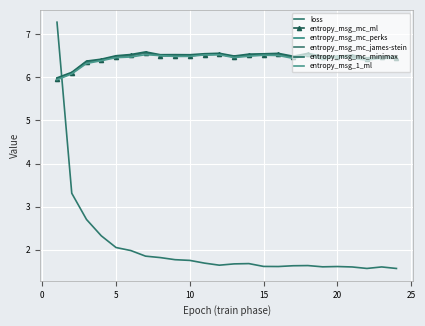

True or false: entropy_msg_mc_minimax and entropy_msg_1_ml intersect in this chart.

False